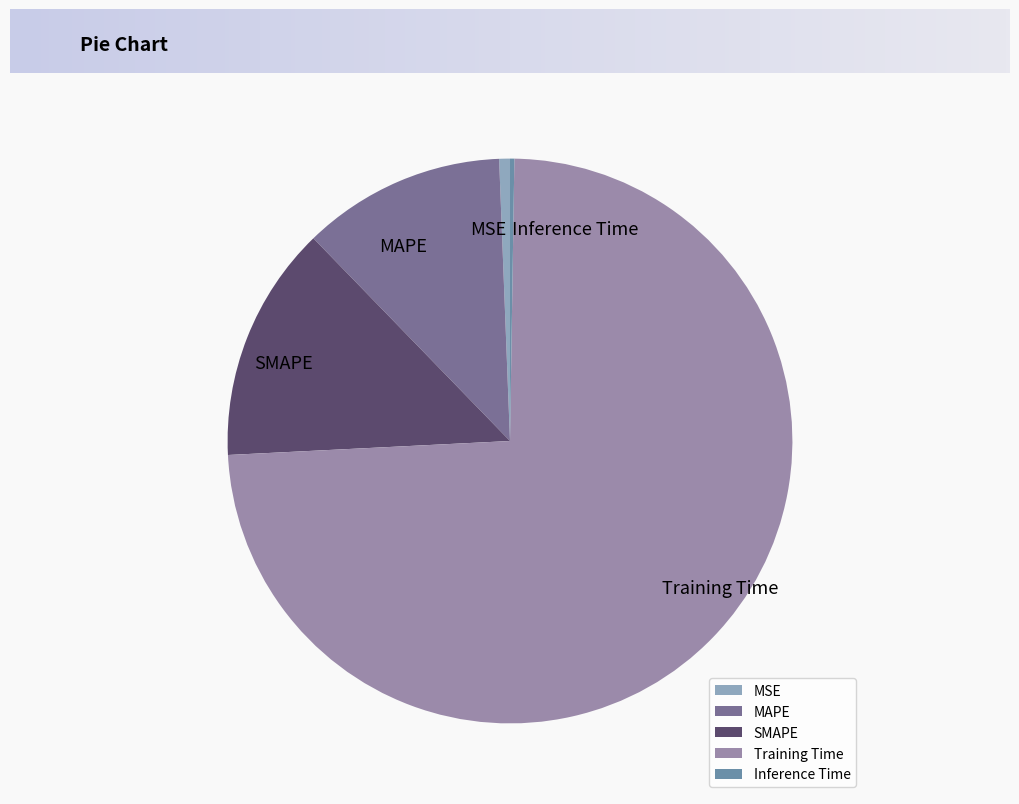

Which slice is the largest?

Training Time